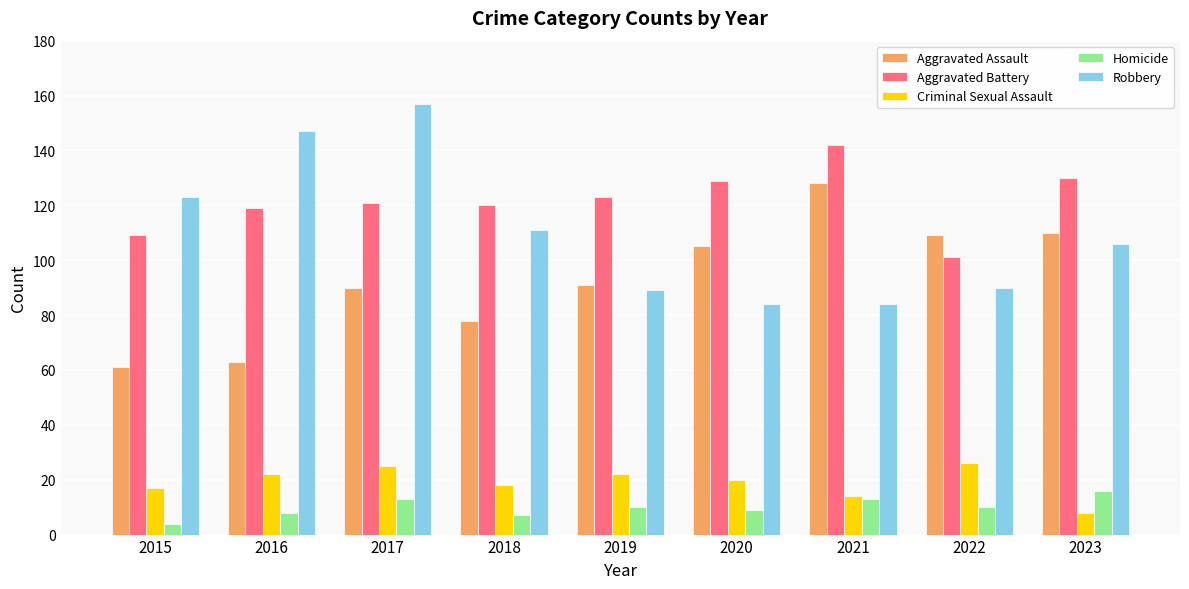

Is the value of Aggravated Battery at 2021 greater than the value of Homicide at 2018?

Yes